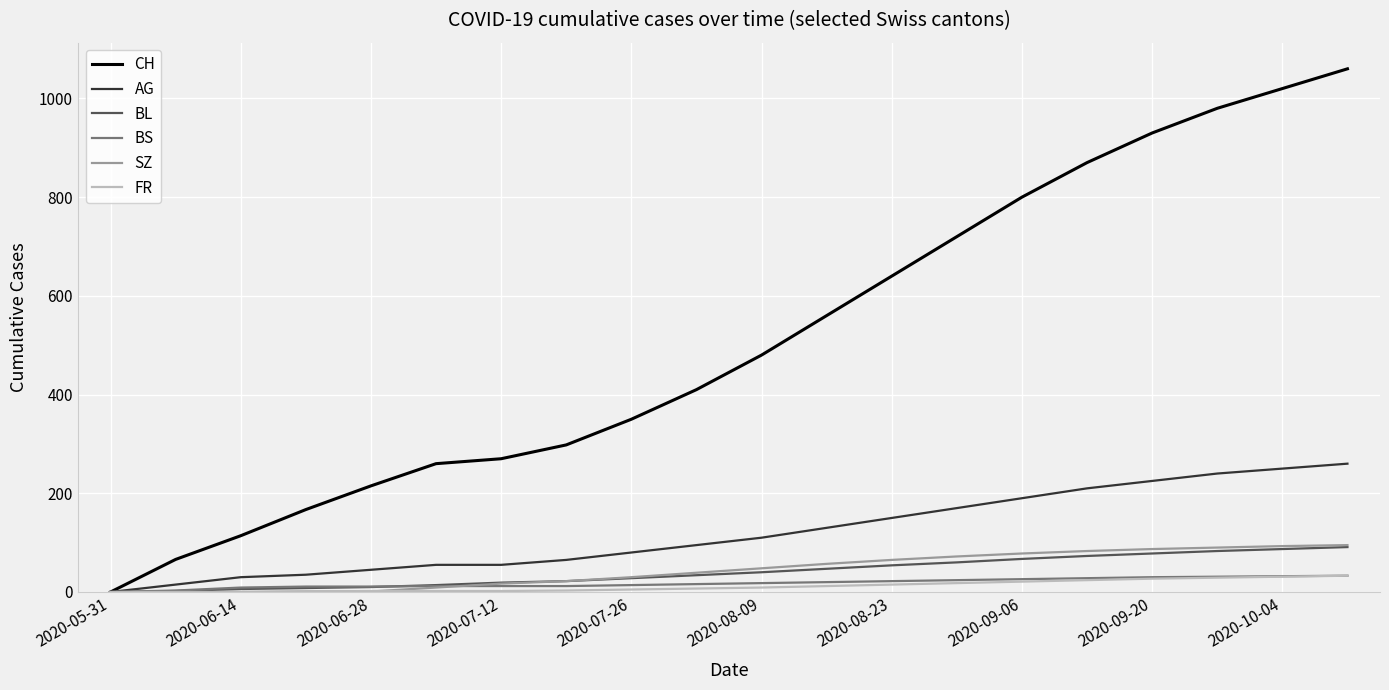

Which series has the widest spread of values?

CH